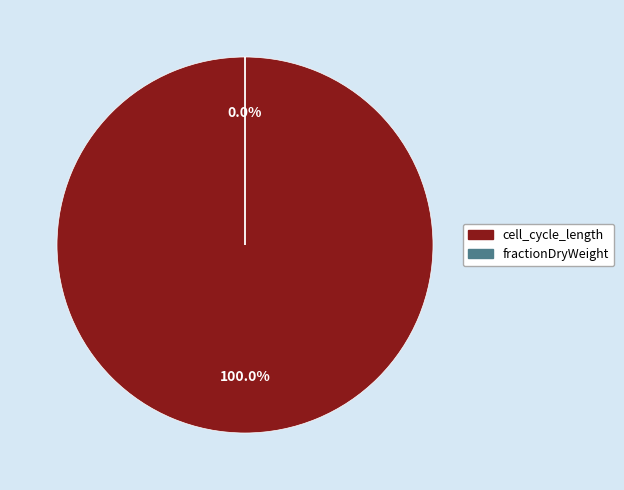

Which slice is the smallest?

fractionDryWeight